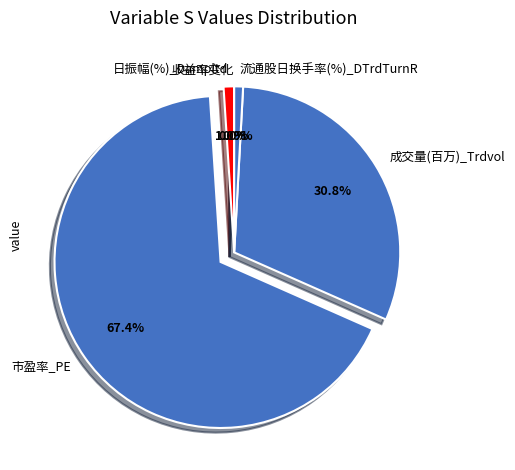

Is the sum of 市盈率_PE and 日振幅(%)_Dampltd greater than half?

Yes